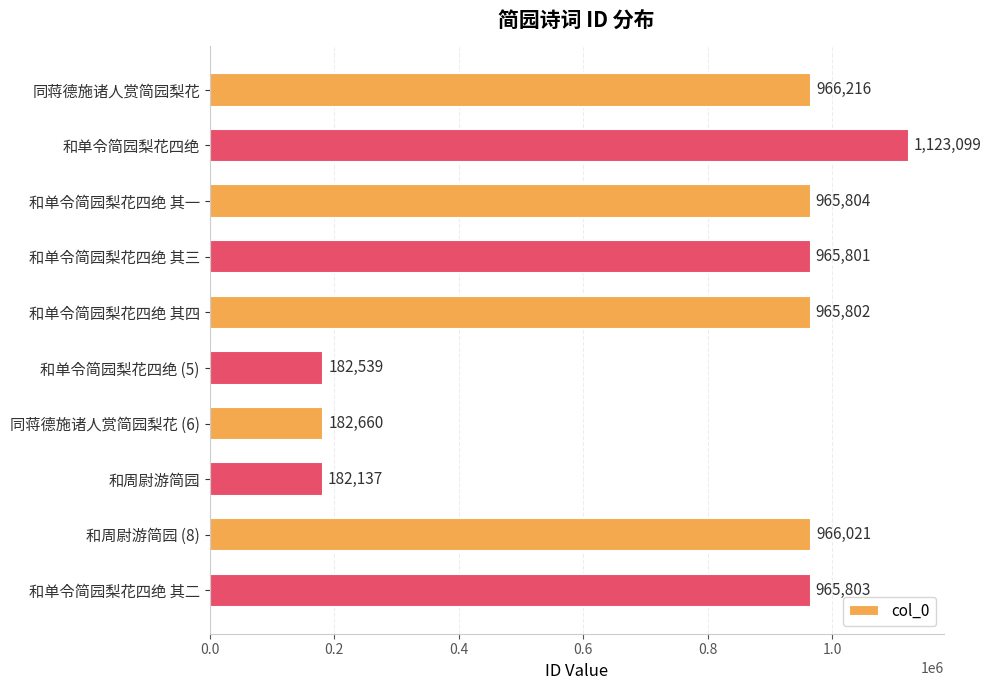

What is the maximum value shown in the chart?

1123099